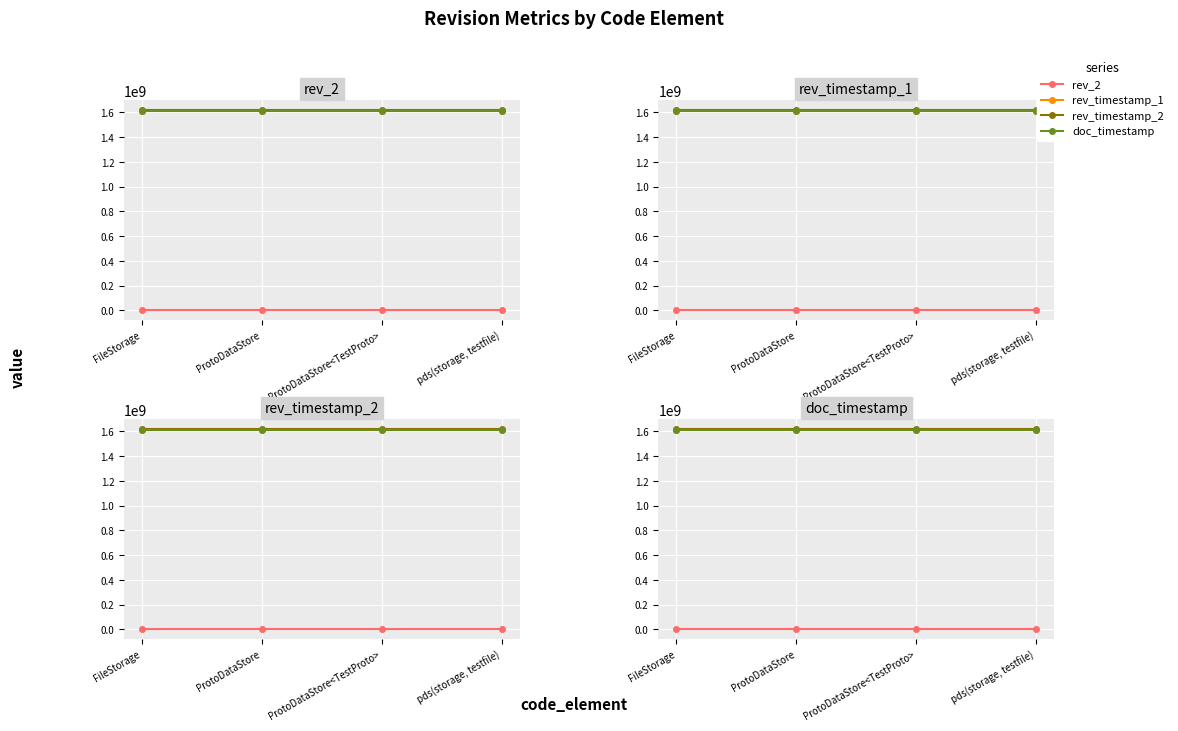

Which has a higher value, FileStorage or pds(storage, testfile)?

FileStorage